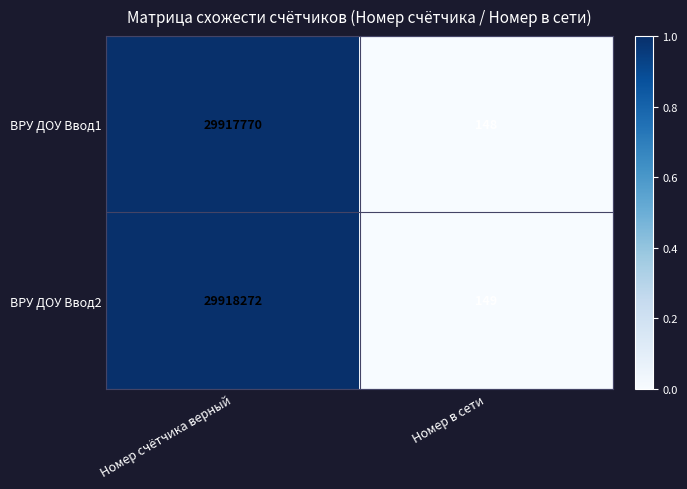

List the series in order of their overall mean, lowest first.

ВРУ ДОУ Ввод1, ВРУ ДОУ Ввод2